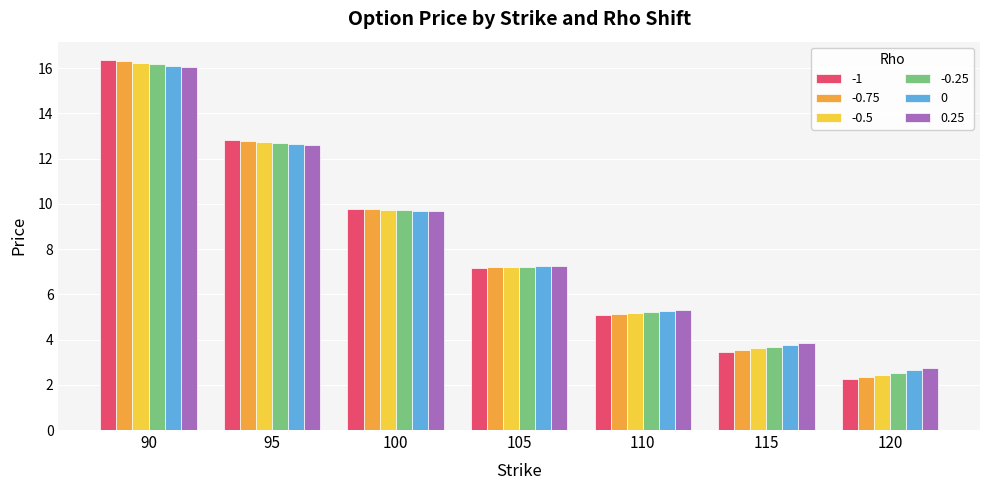

At which label does -0.5 first exceed 7?

90